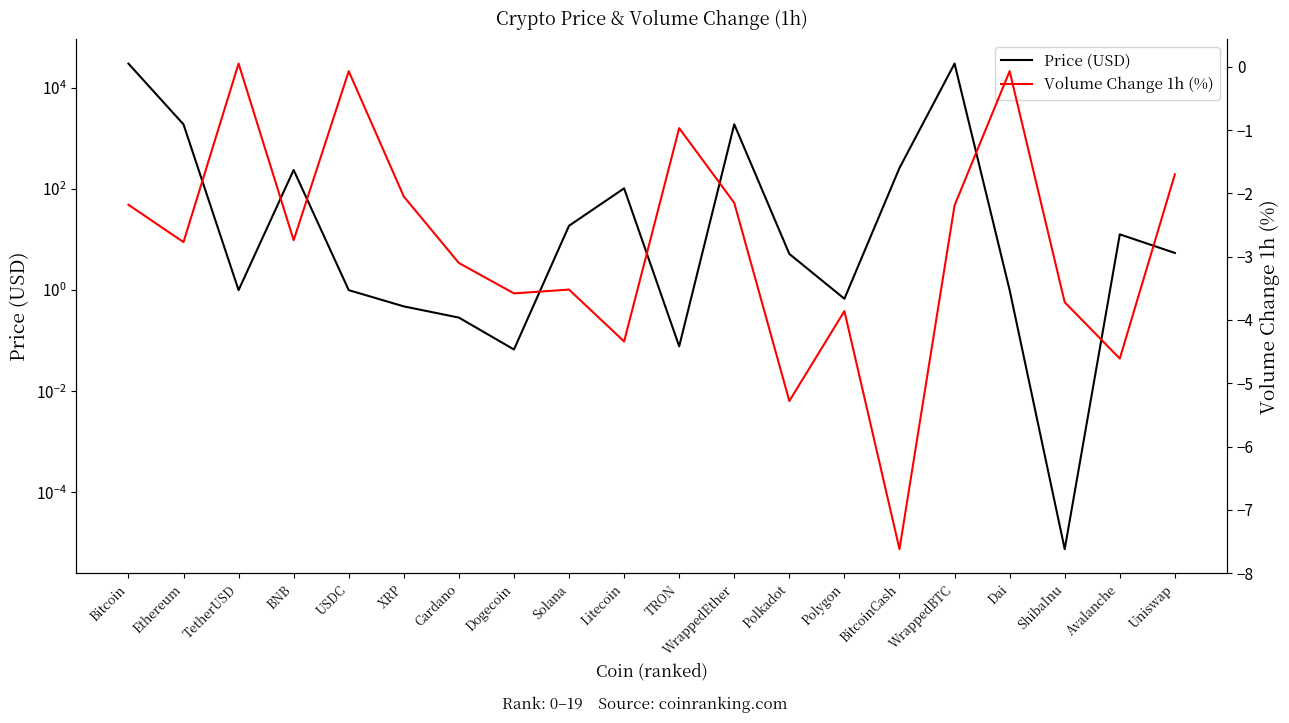

Does the chart have visible grid lines?

No